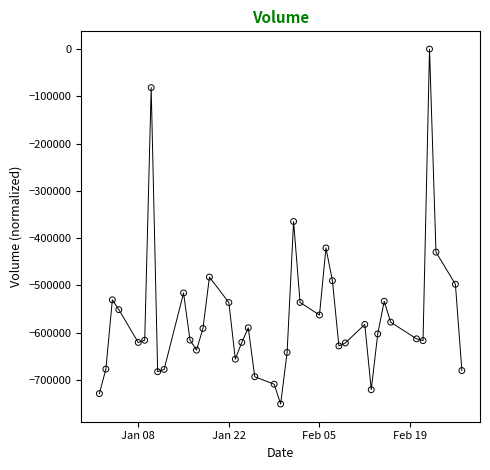

What is the smallest value displayed?

-750600